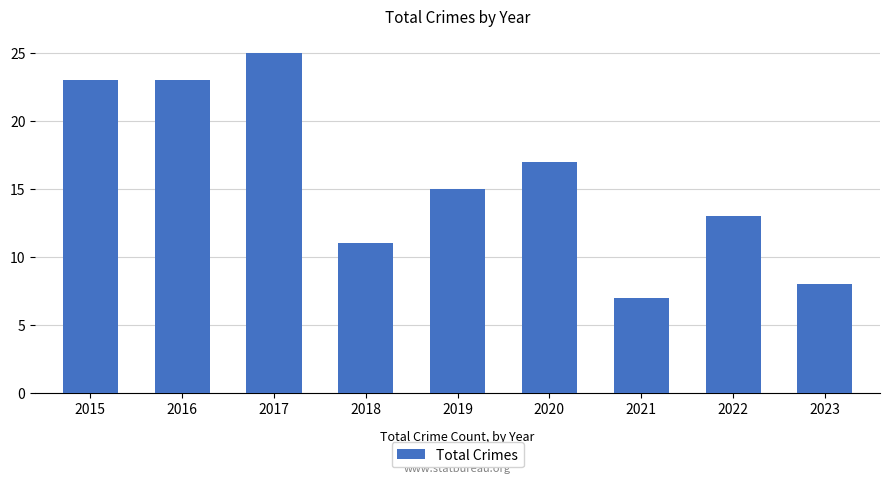

What is the ratio of the value at 2019 to the value at 2017?

0.6